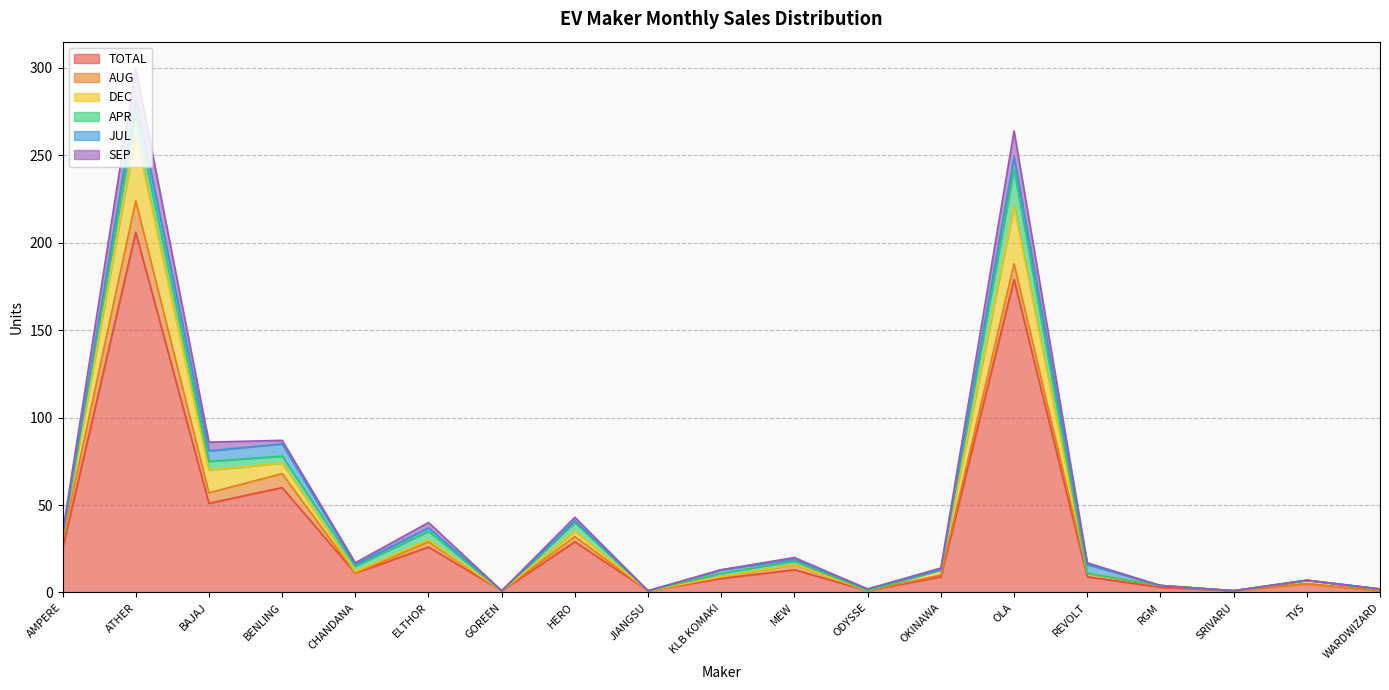

Where does the DEC series first go above 12?

AMPERE